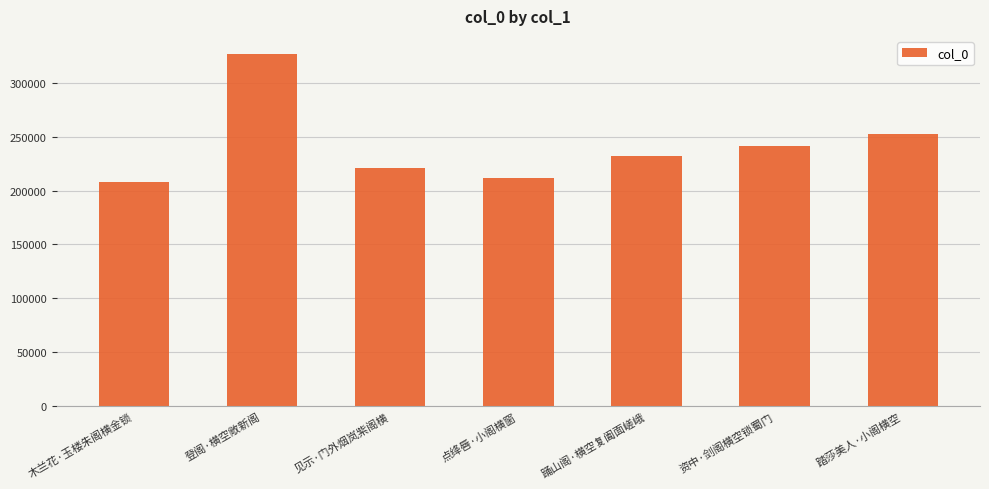

The chart shows a value of 252248 at 踏莎美人·小阁横空. True or false?

True